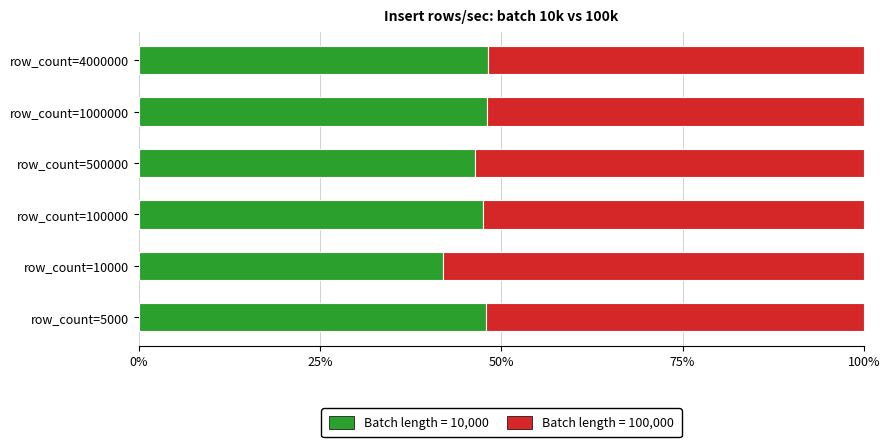

What is the total value across all series at row_count=100000?

100.0